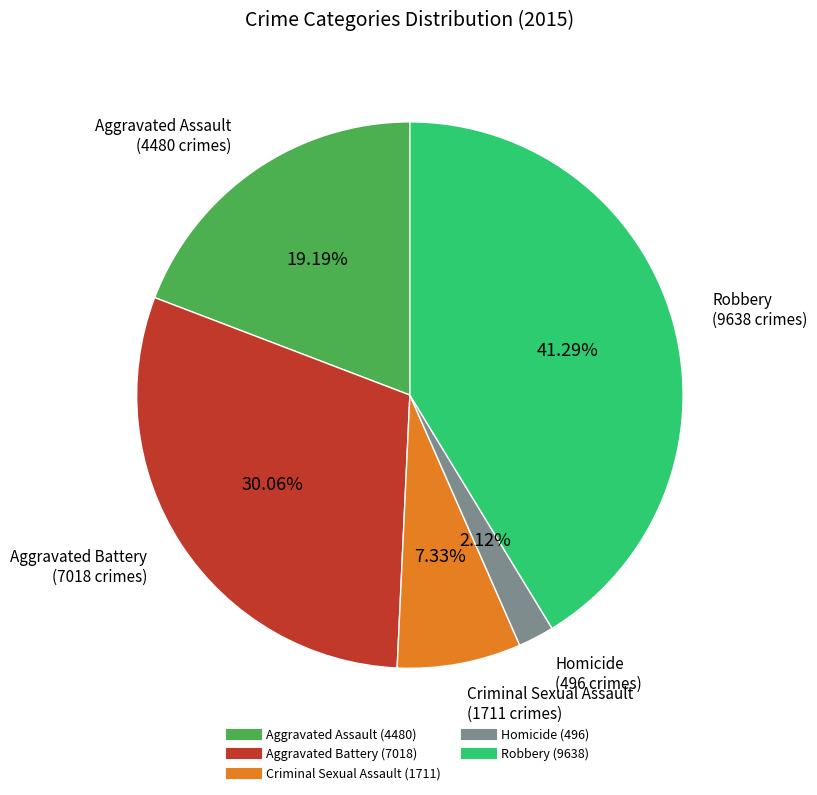

Count the number of slices in the pie.

5